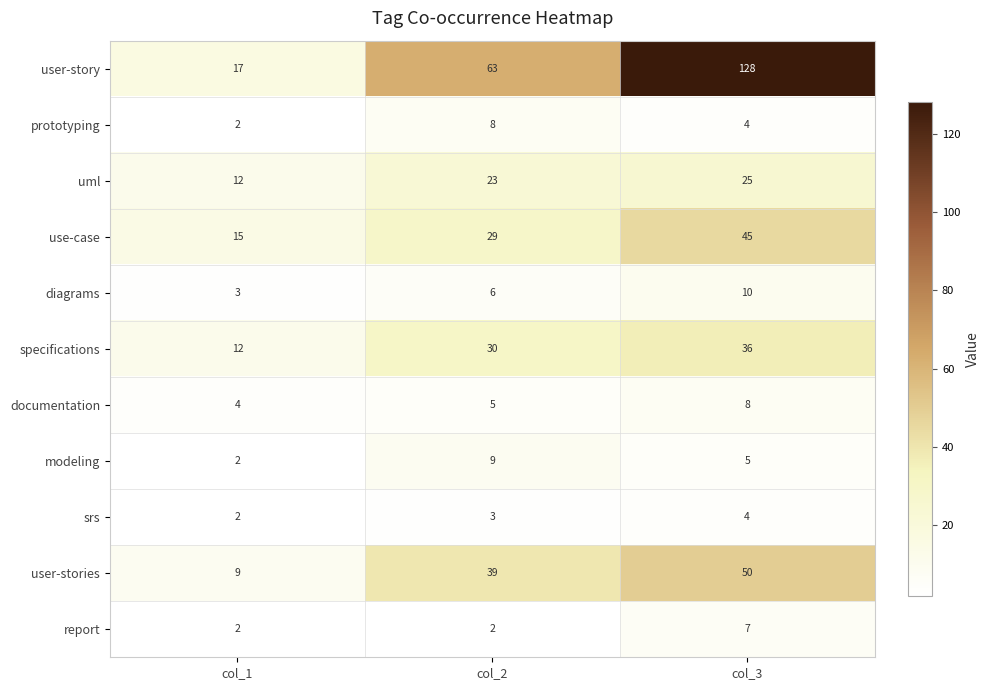

How many specifications values are between 12 and 36?

3